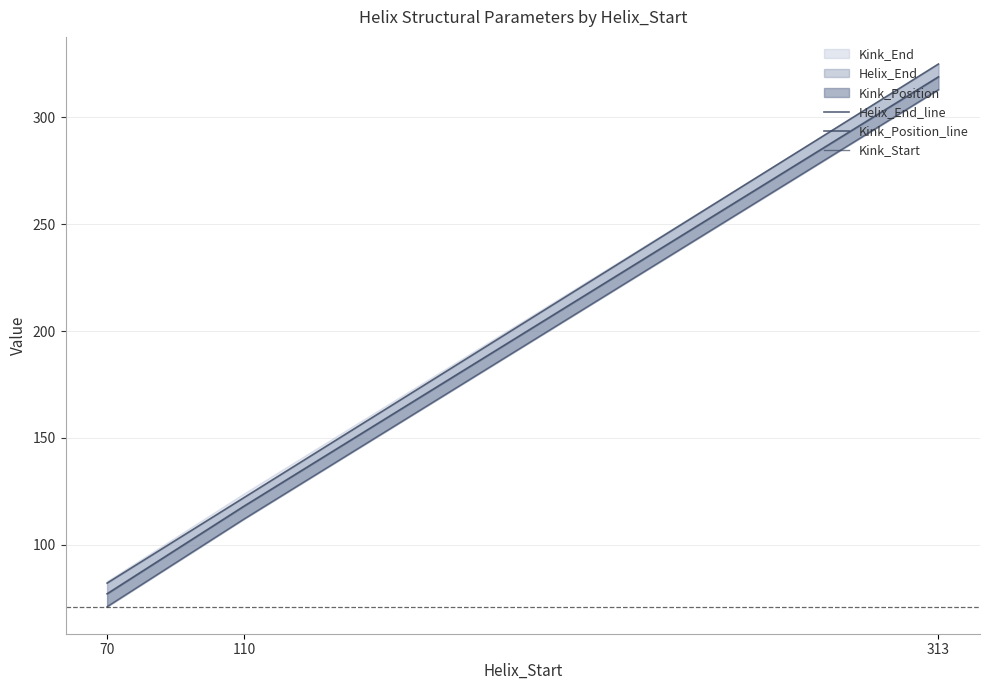

What is the difference between the Helix_End_line values at 313 and 70?

243